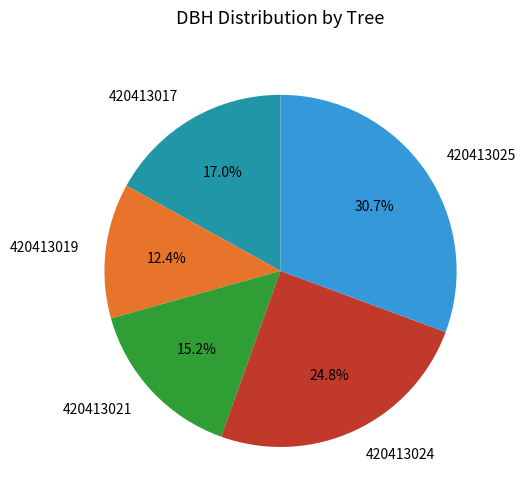

To the nearest percent, what percentage of the pie is 420413021?

15%